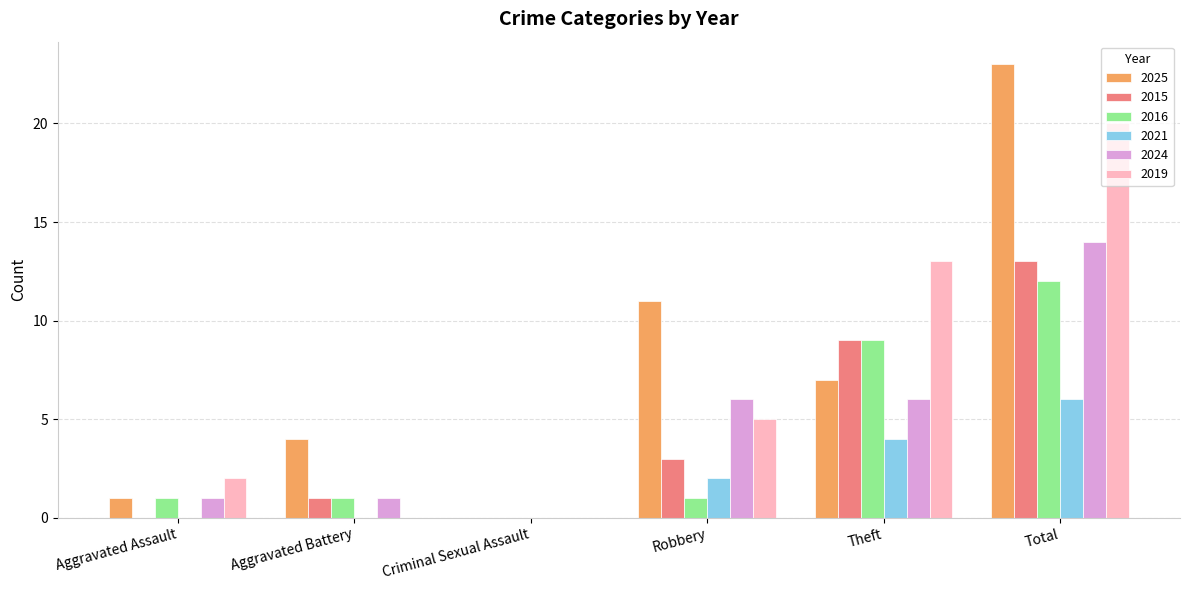

What is the sum of the 2016 values at Total and Theft?

21